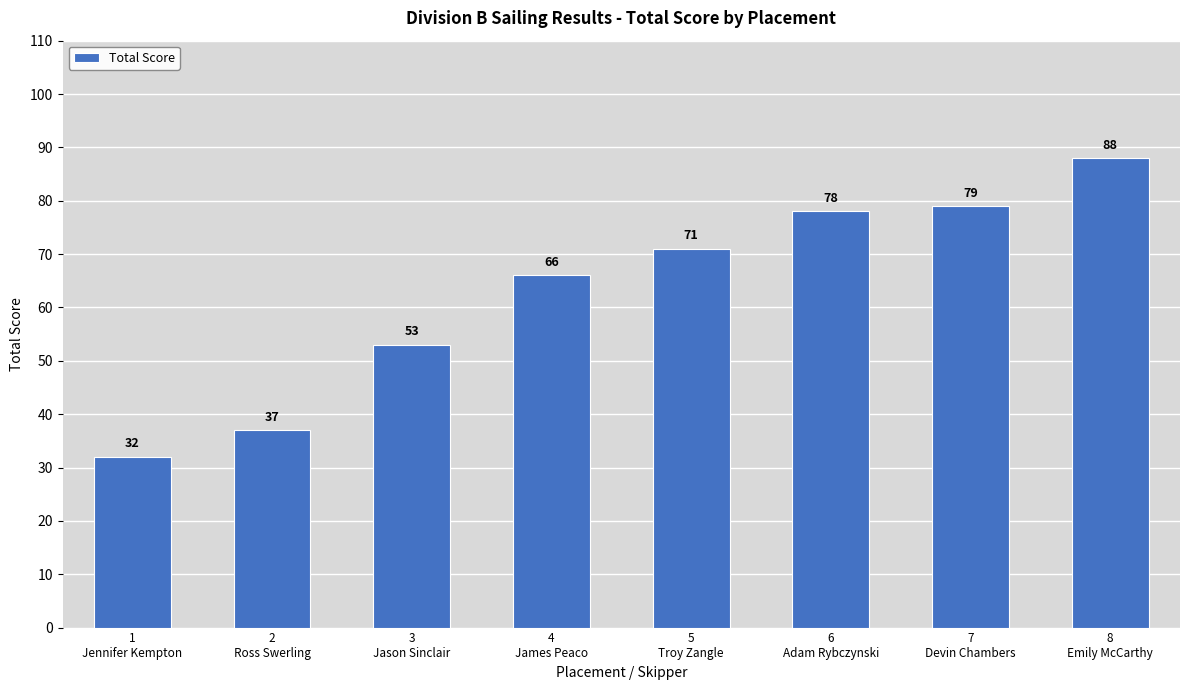

What is the minimum value shown in the chart?

32